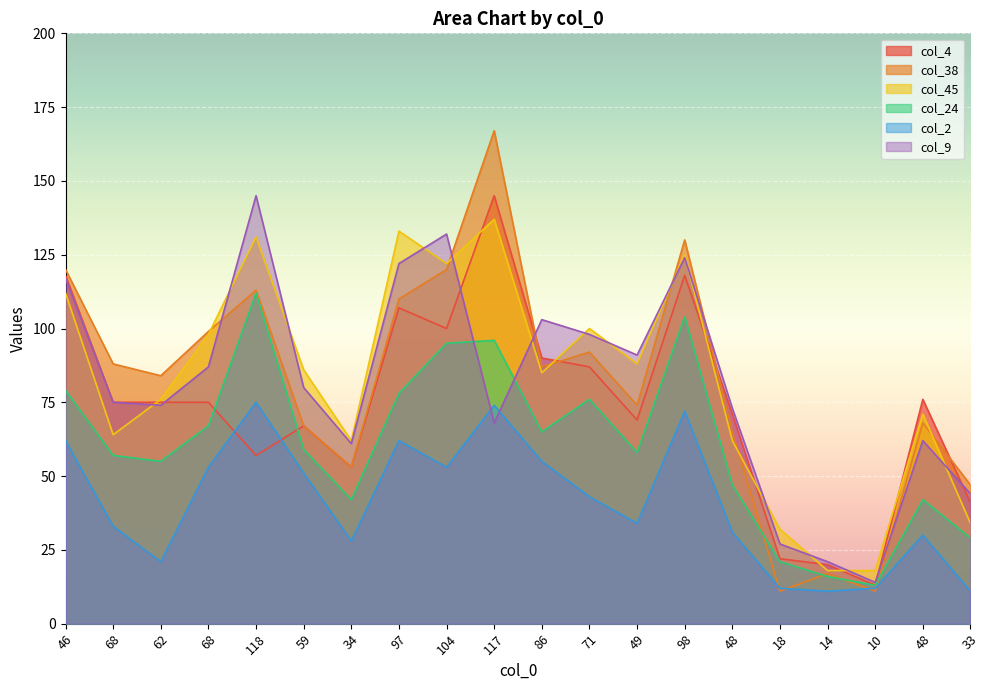

At which category does the chart reach its minimum across all series?

18